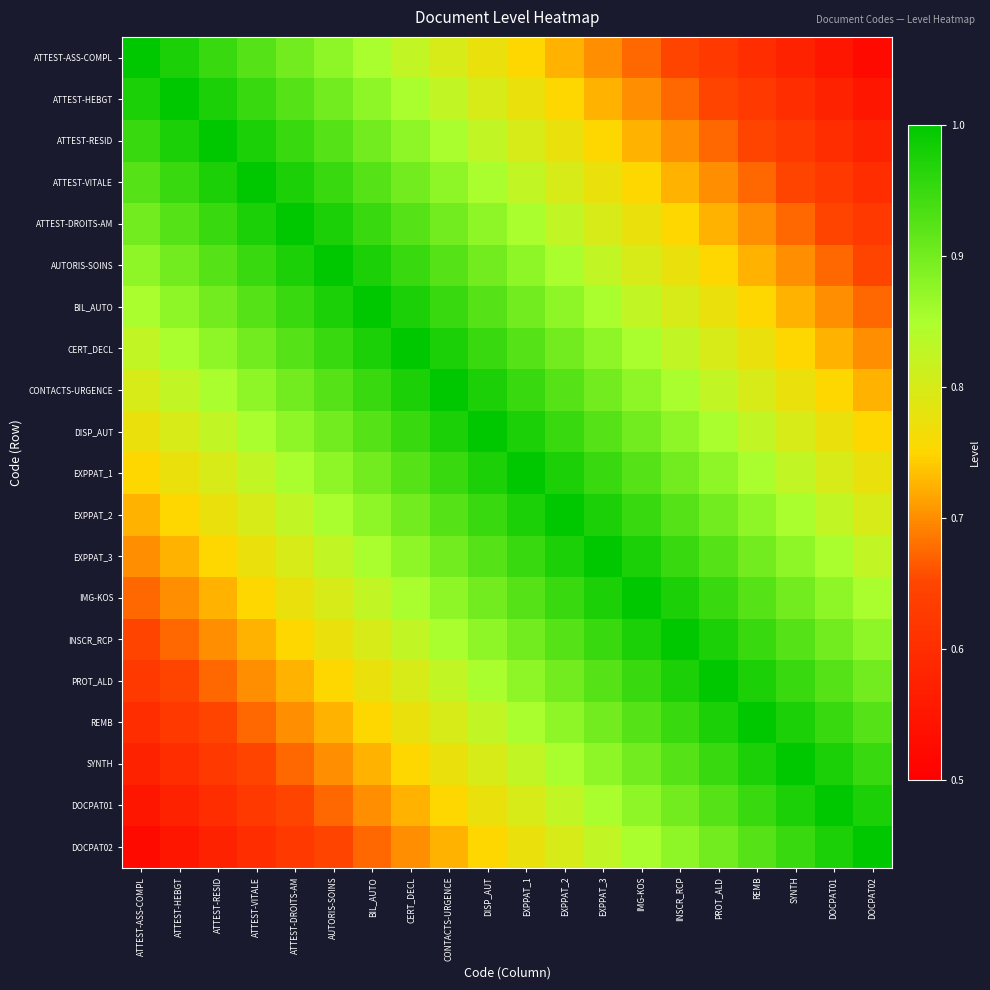

What is the spread (max minus min) of values at DISP_AUT?

0.2